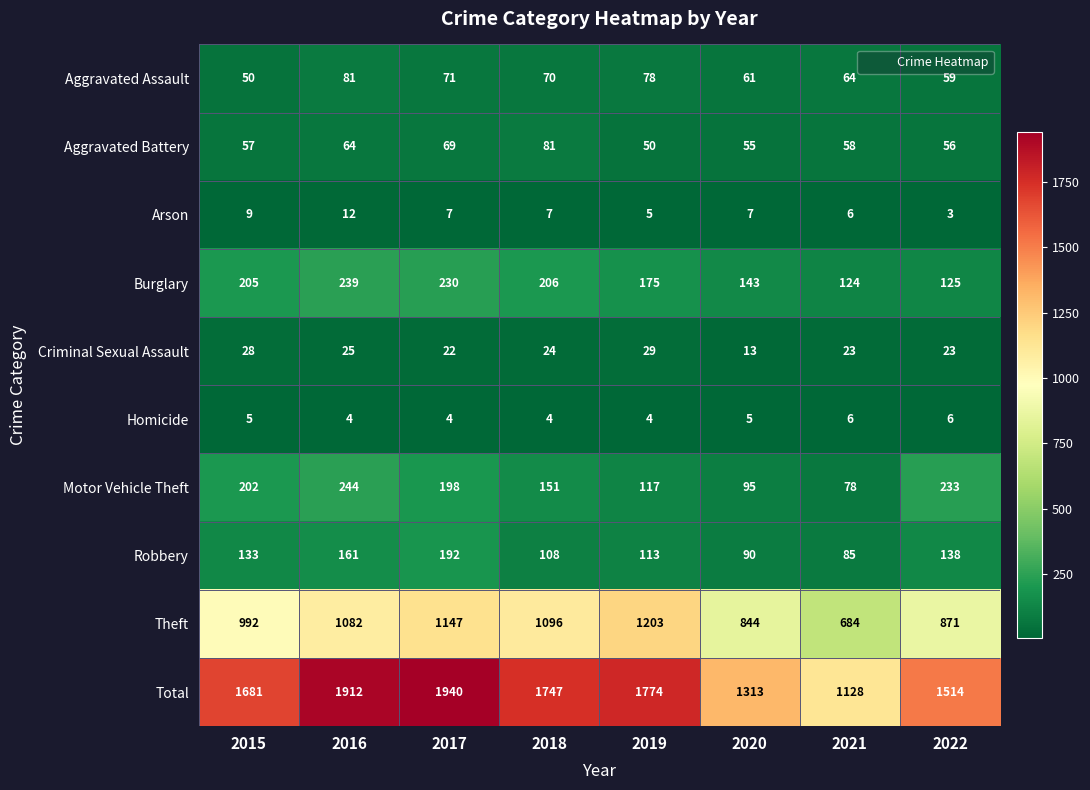

What is the total value across all series at 2016?

3824